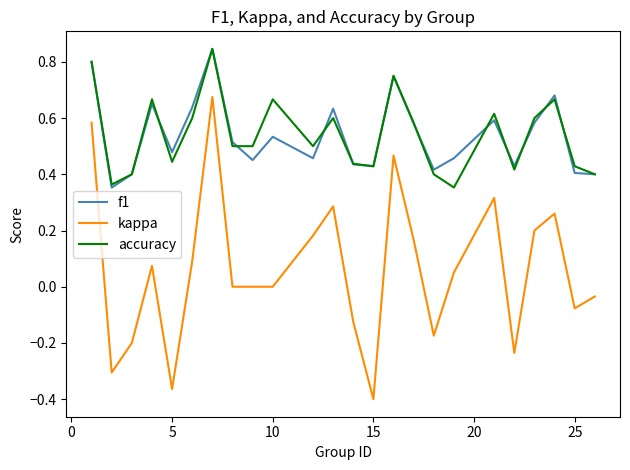

True or false: accuracy and kappa intersect in this chart.

False